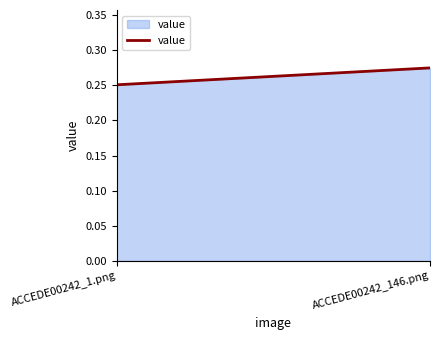

Reading left to right, extract all data points from this chart.

0.3	0.3